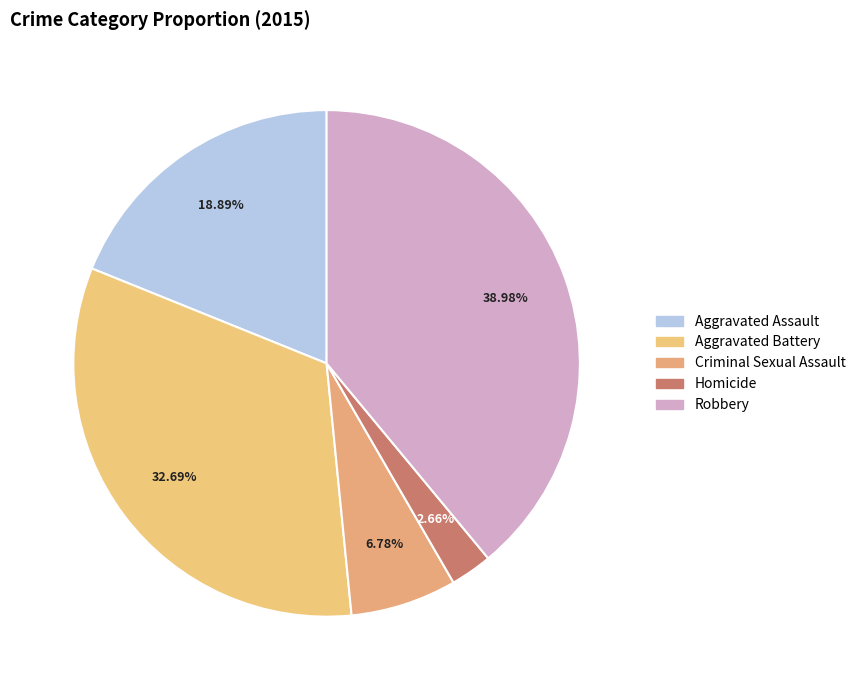

How many segments does this pie chart have?

5